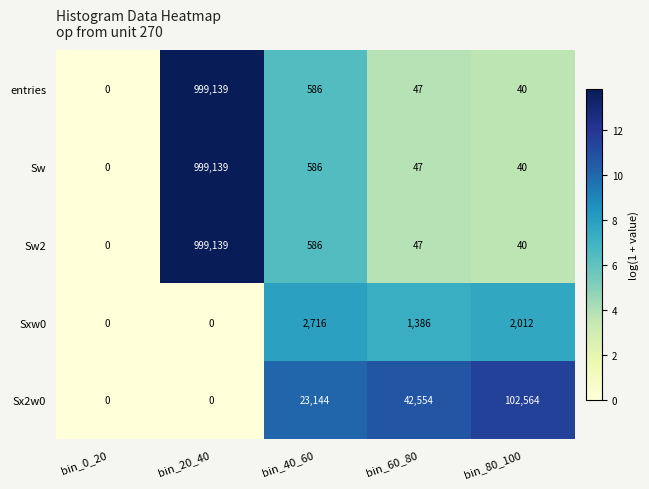

Where does the Sw2 series first go above 47?

bin_20_40